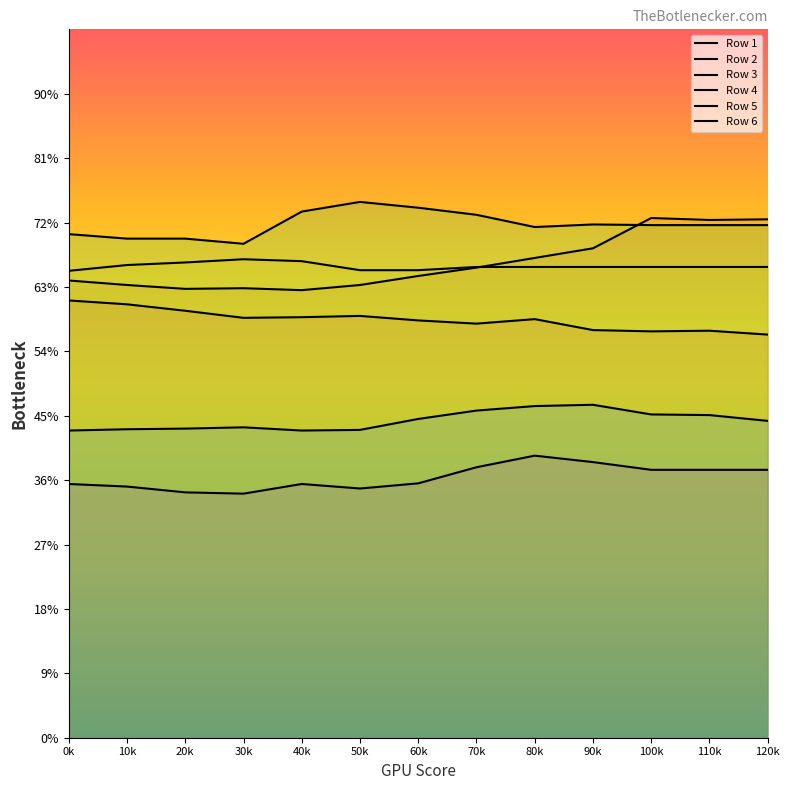

List the series in order of their peak value, highest first.

Row 4, Row 2, Row 3, Row 1, Row 5, Row 6